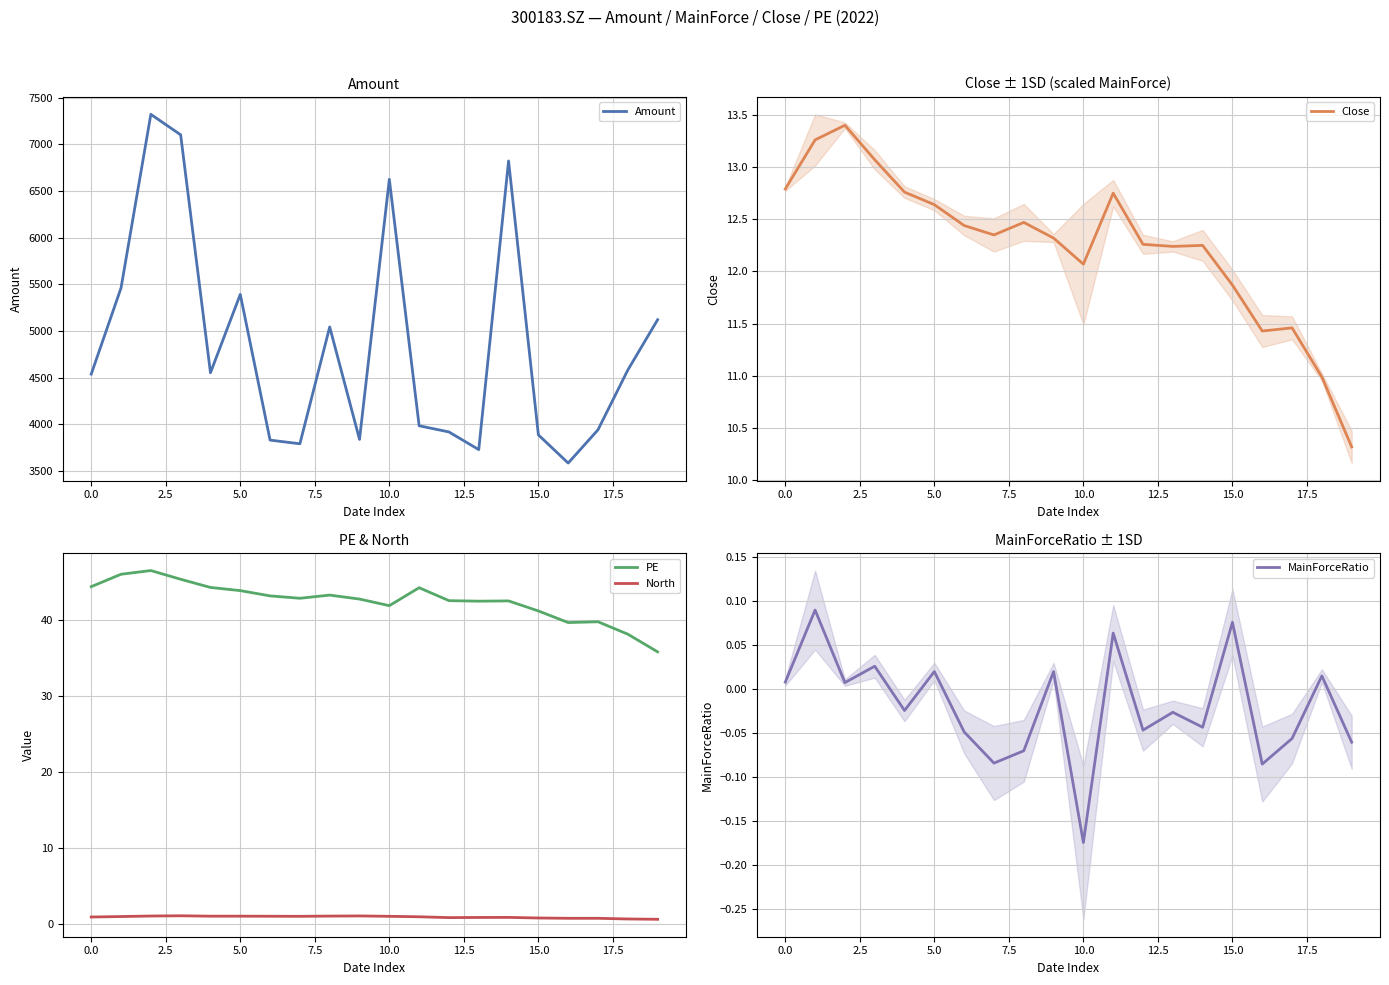

What is the difference between the second highest and second lowest values in the MainForceRatio series?

0.2